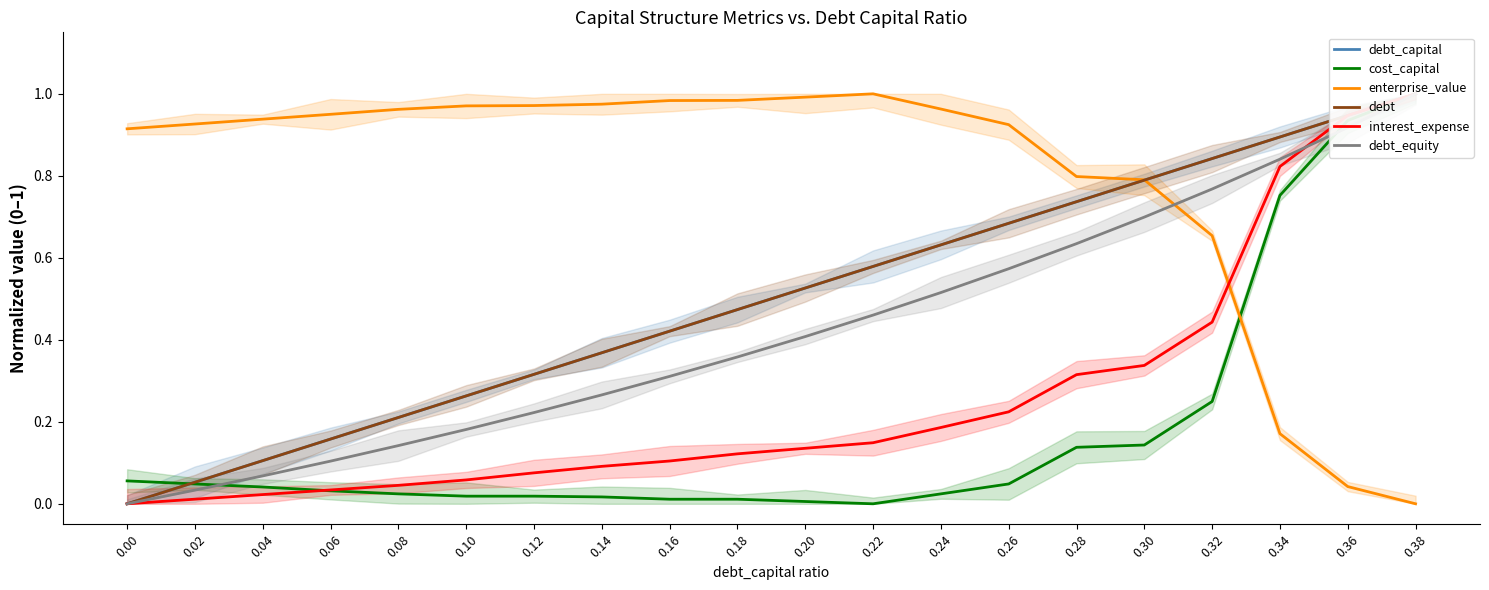

How many lines are shown in the chart?

6